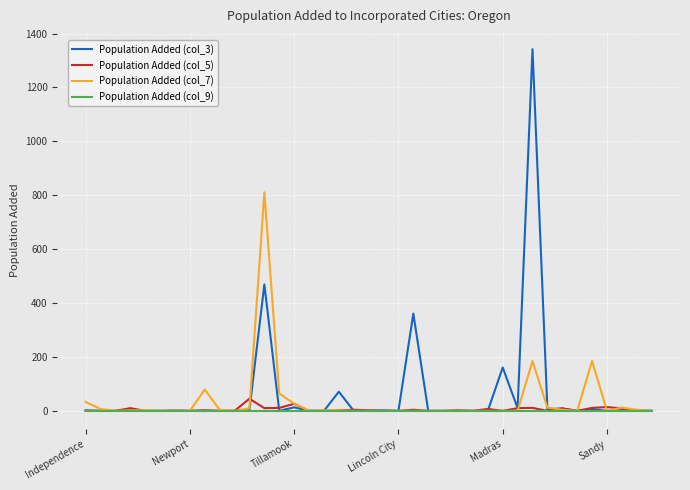

List the series in order of their peak value, lowest first.

Population Added (col_9), Population Added (col_5), Population Added (col_7), Population Added (col_3)